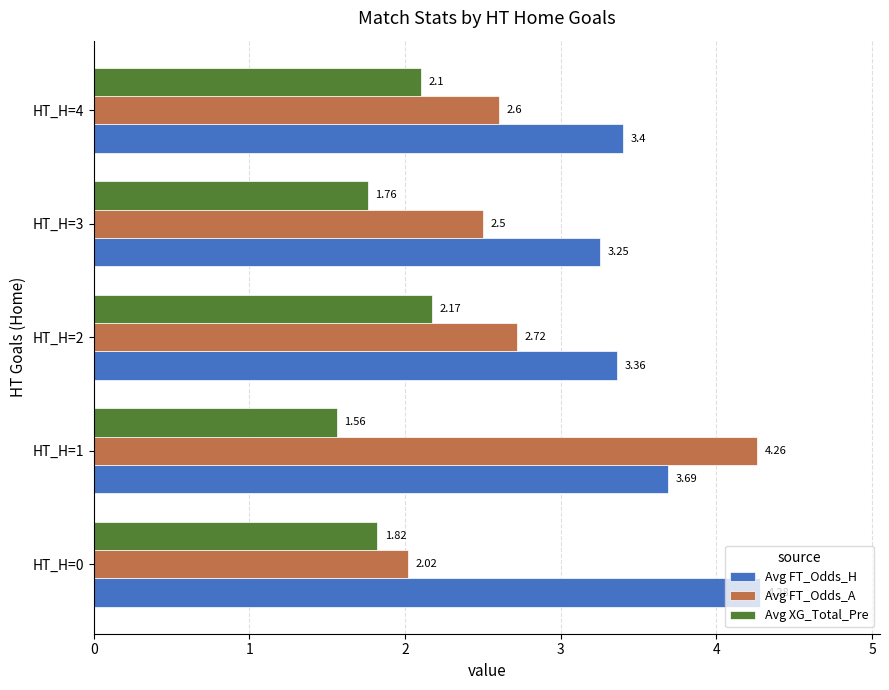

What is the sum of the Avg FT_Odds_H values at HT_H=2 and HT_H=3?

6.6